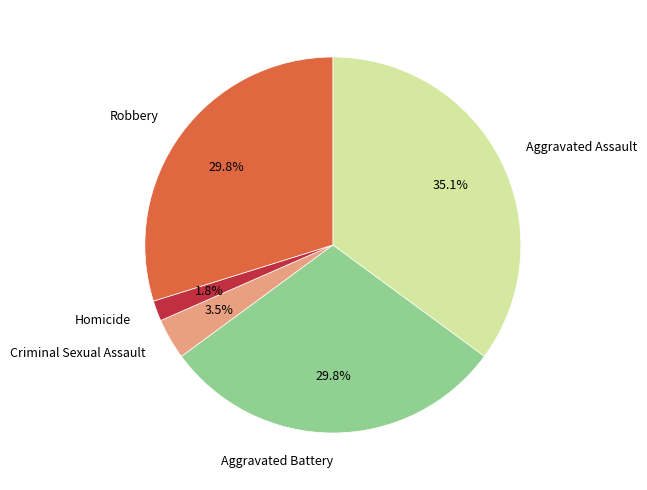

To the nearest percent, what is the combined percentage of Aggravated Assault and Criminal Sexual Assault?

39%